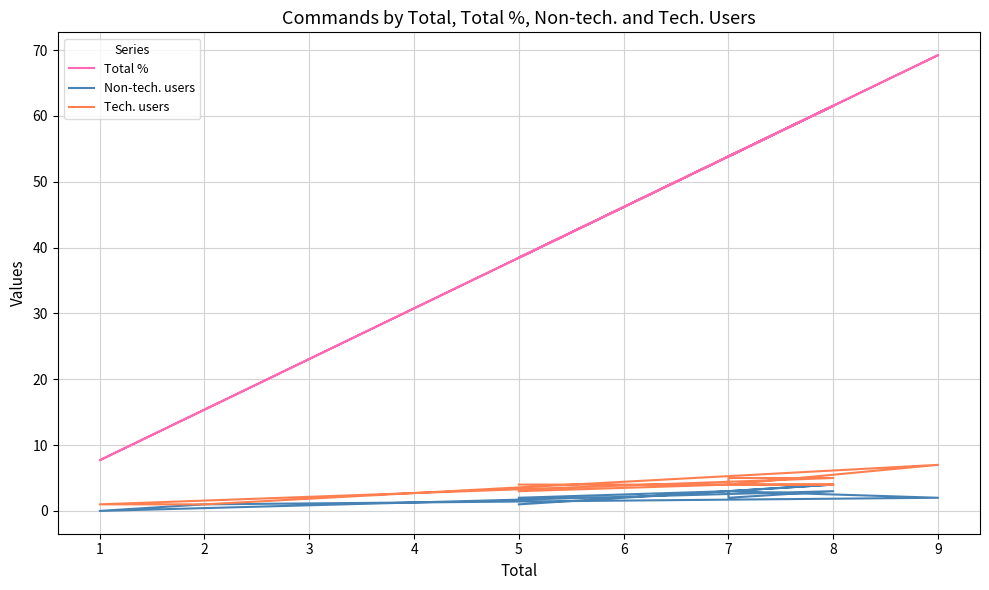

True or false: Tech. users and Non-tech. users intersect in this chart.

False